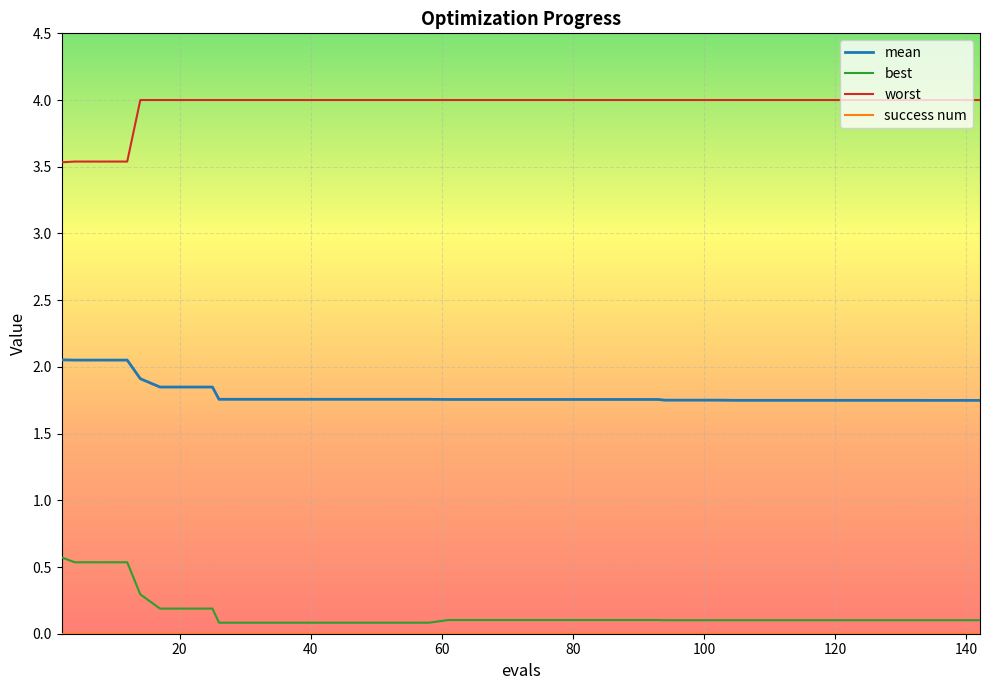

What is the highest value of the best series?

0.6